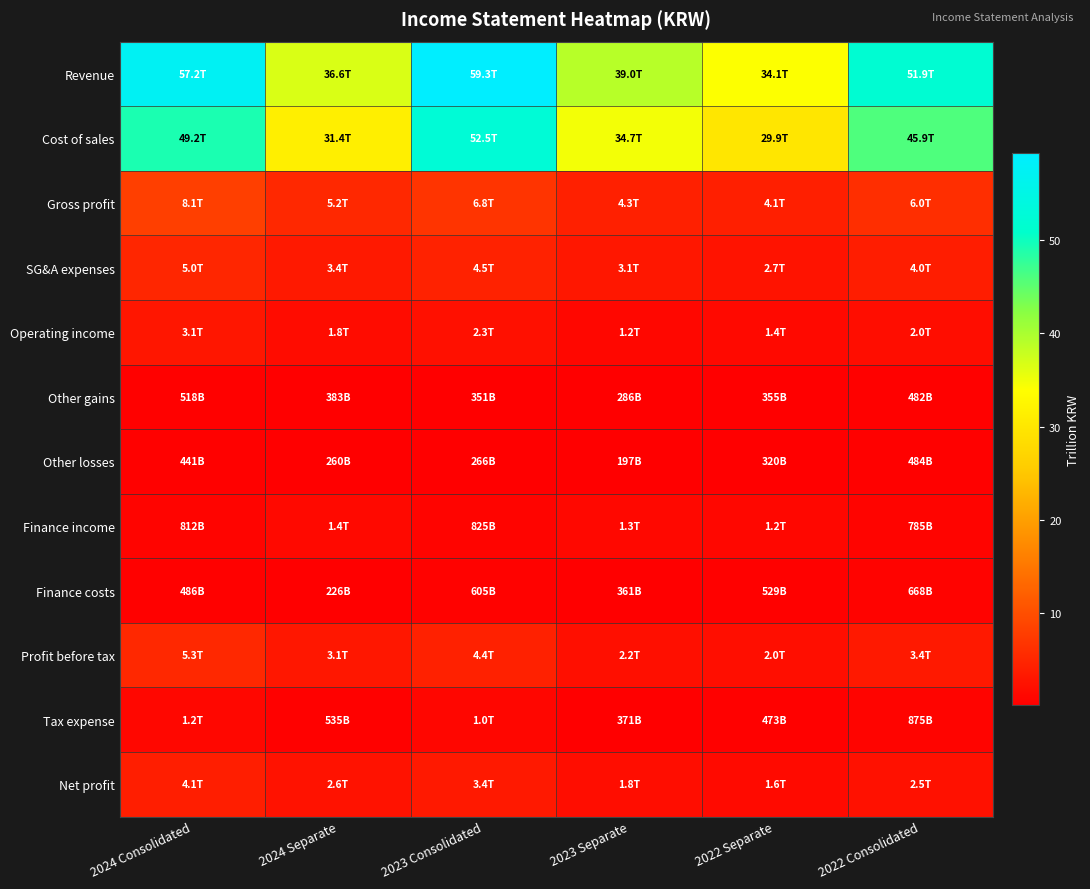

What is the spread (max minus min) of values at 2024 Consolidated?

56.8